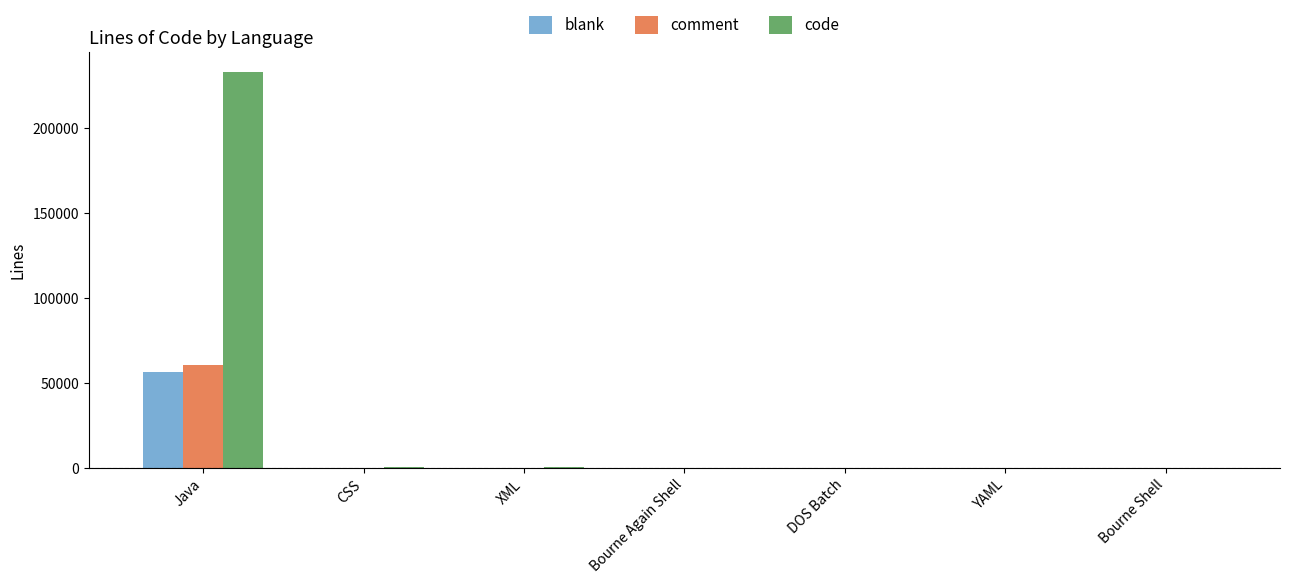

What is the total value across all series at Java?

349508